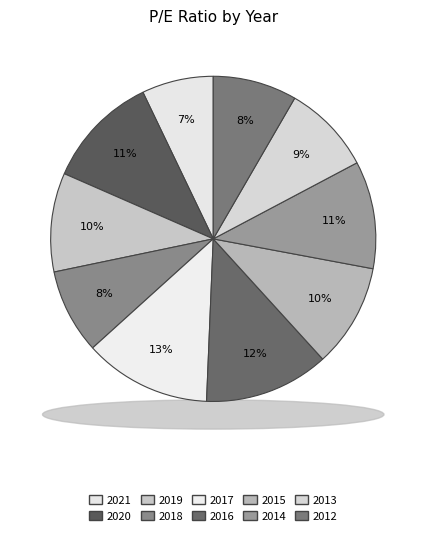

Which slice is the smallest?

2021